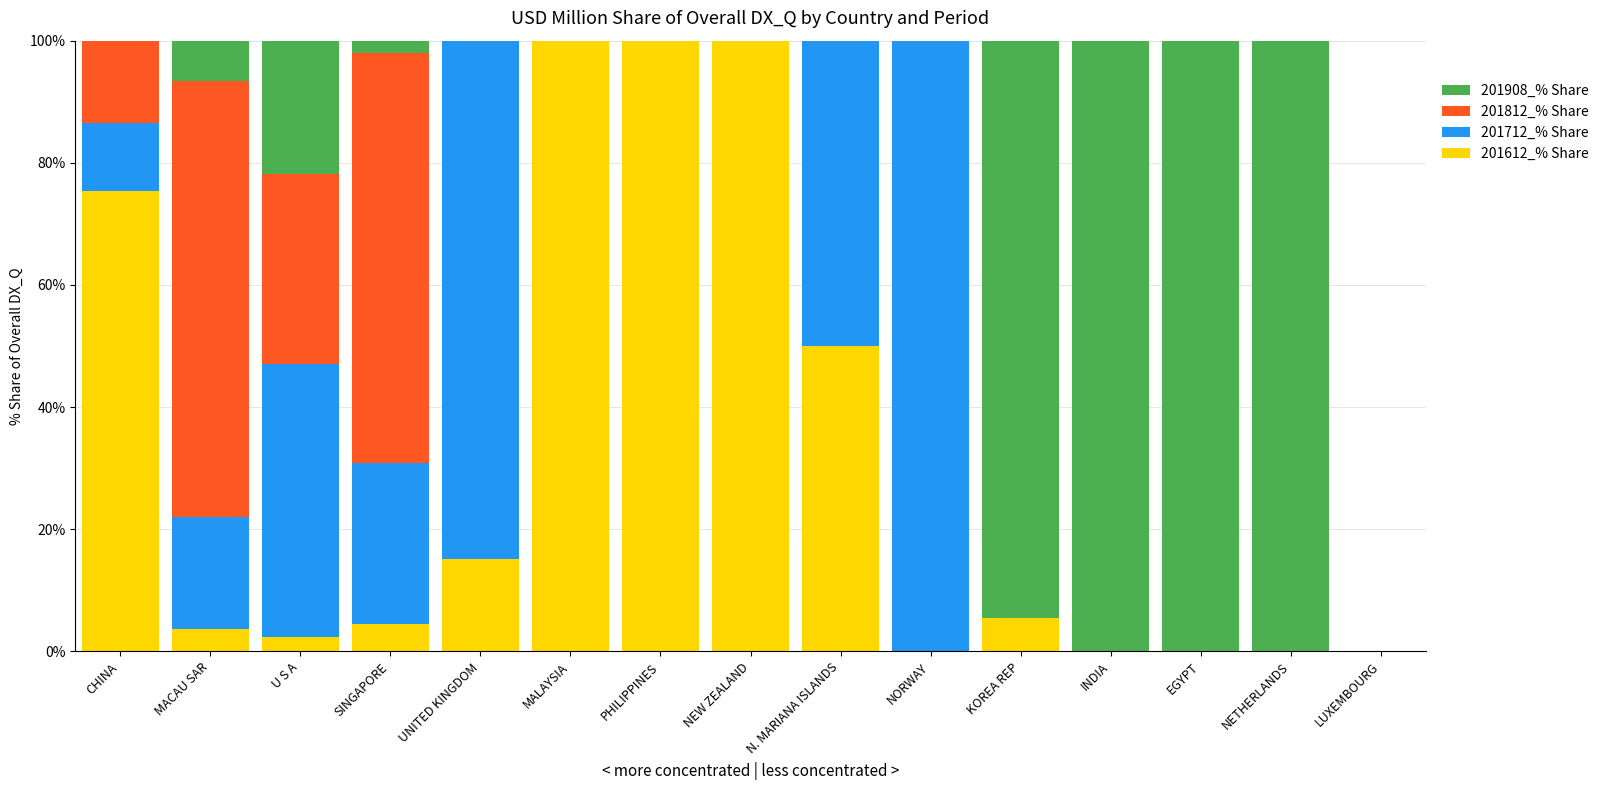

Are the bars grouped side by side (vs. stacked)?

No